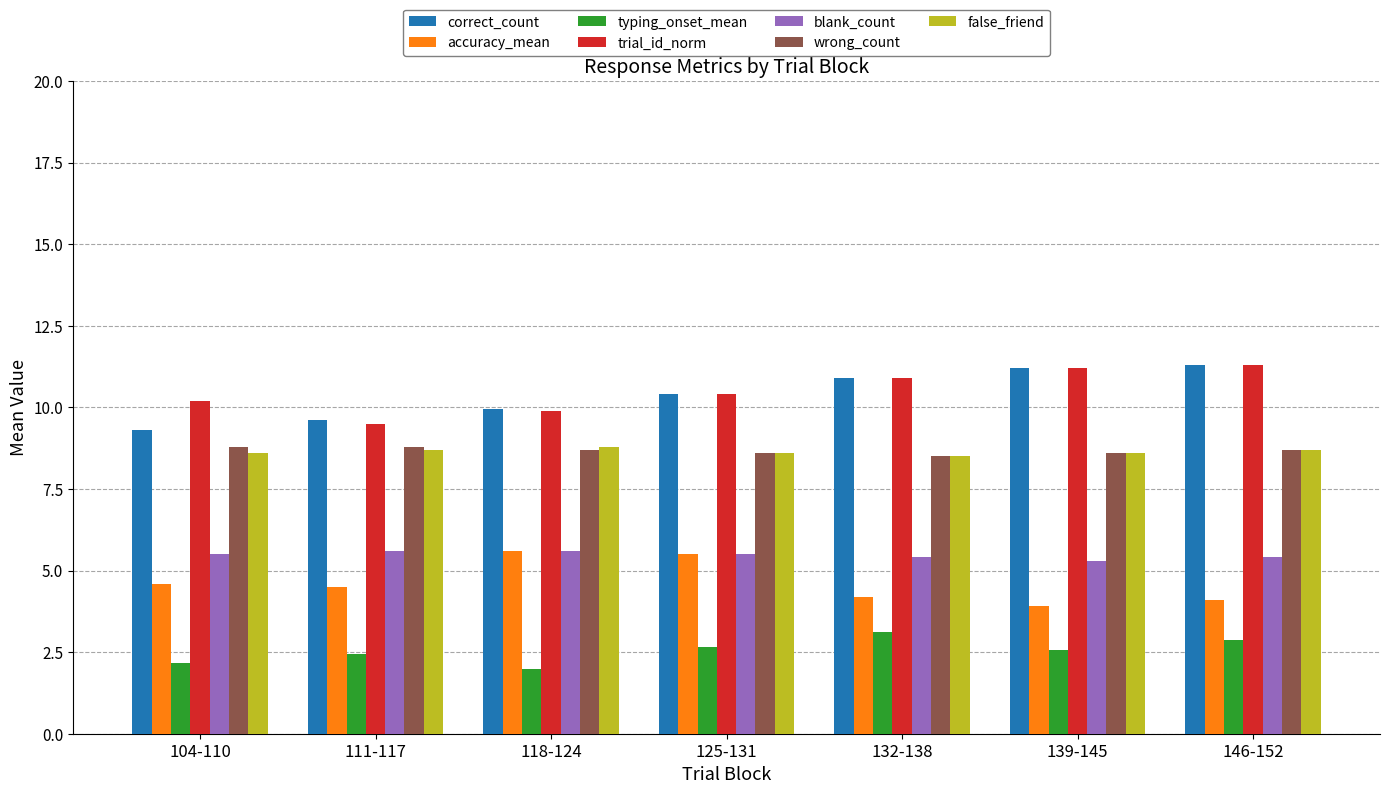

What is the maximum value for correct_count?

11.3